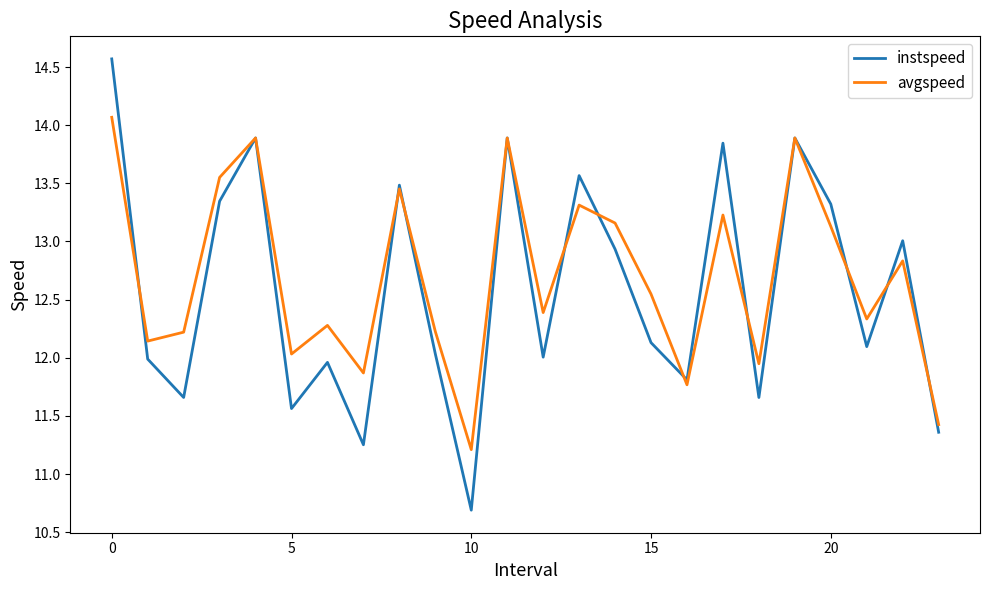

How many interior local valleys does the avgspeed series have?

8